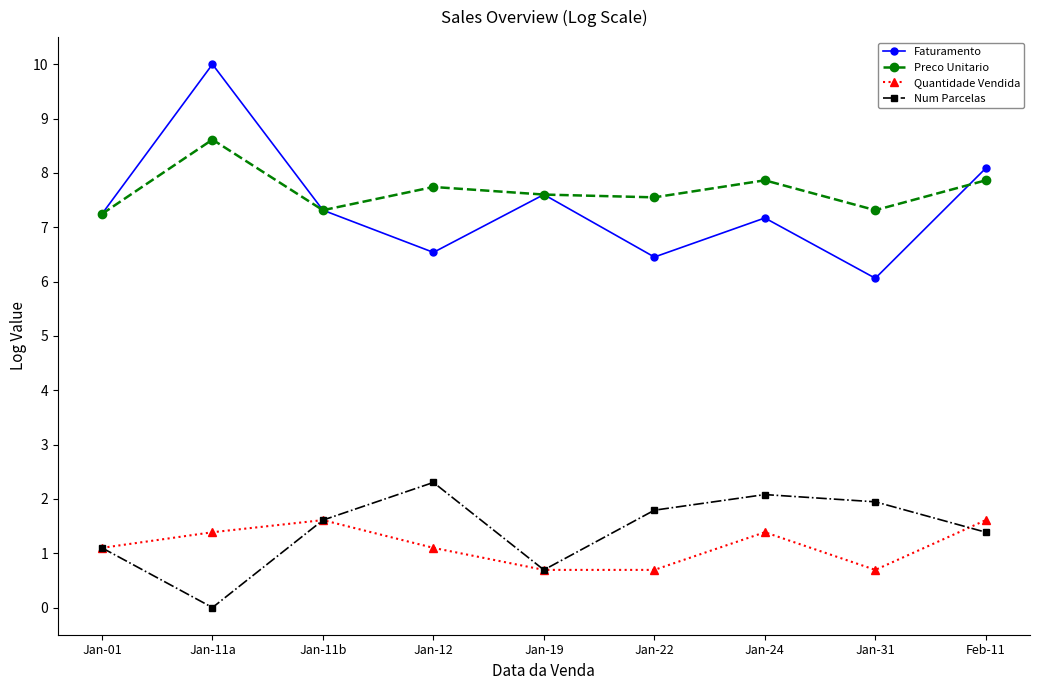

At which category does Preco Unitario reach its first local valley?

Jan-11b